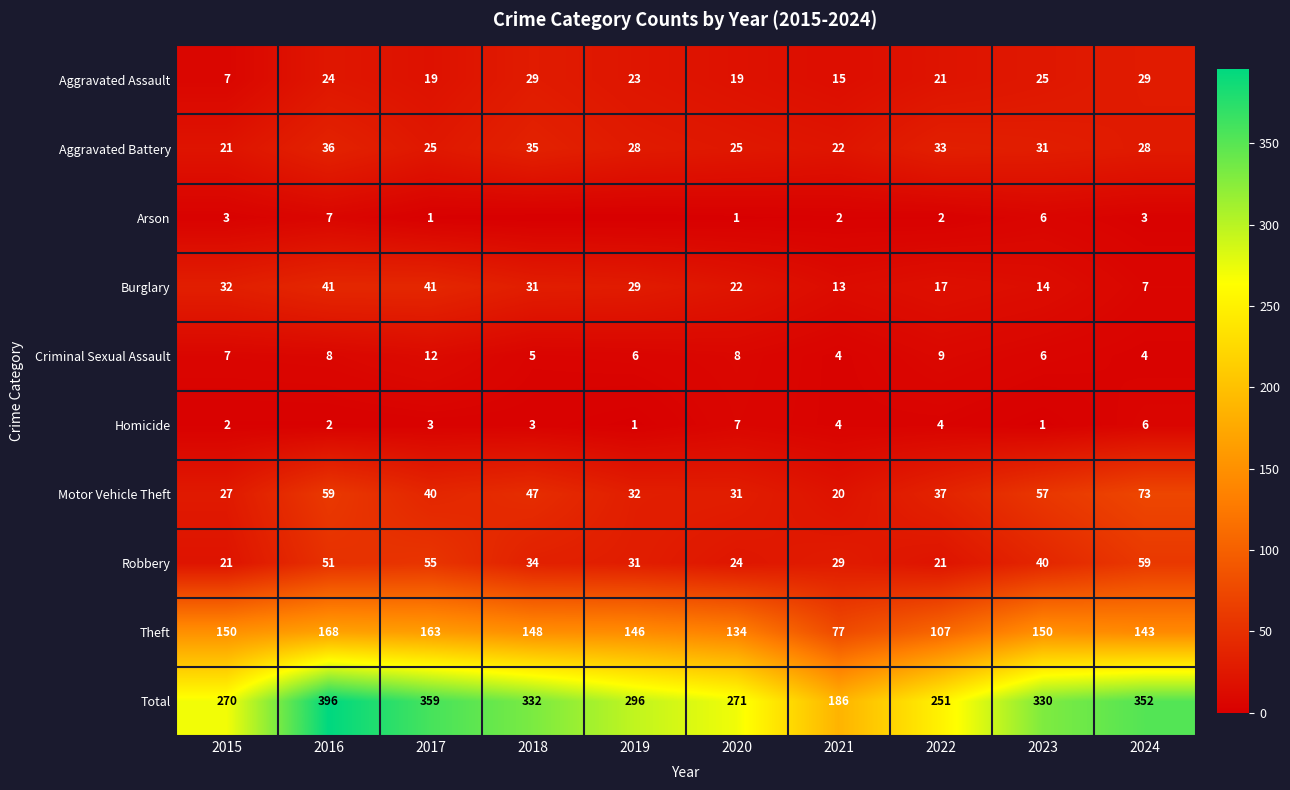

Which category has the lowest value across all series?

2018